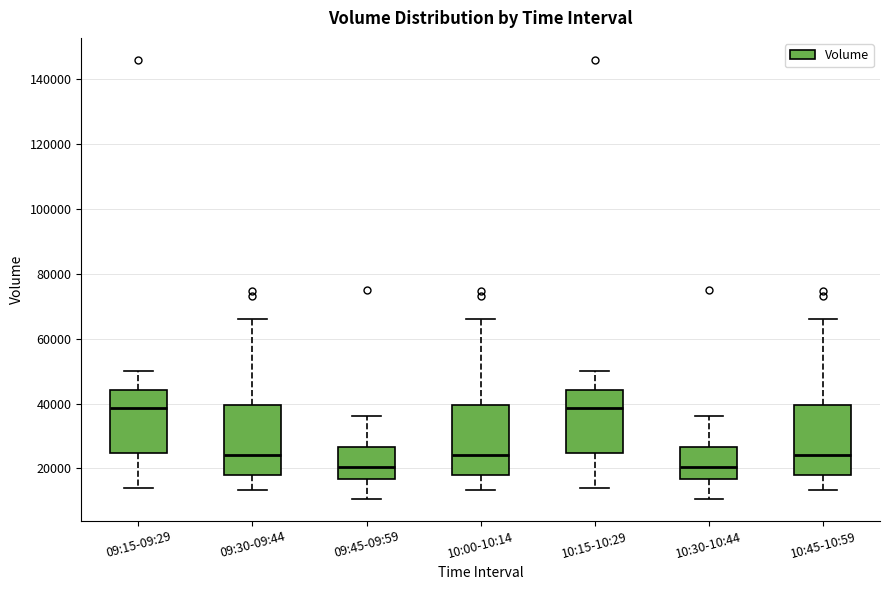

Where does the upper whisker of the box for 10:00-10:14 end on the y-axis? The values are not printed on the chart, so give them approximately, as read against the axis.

66000